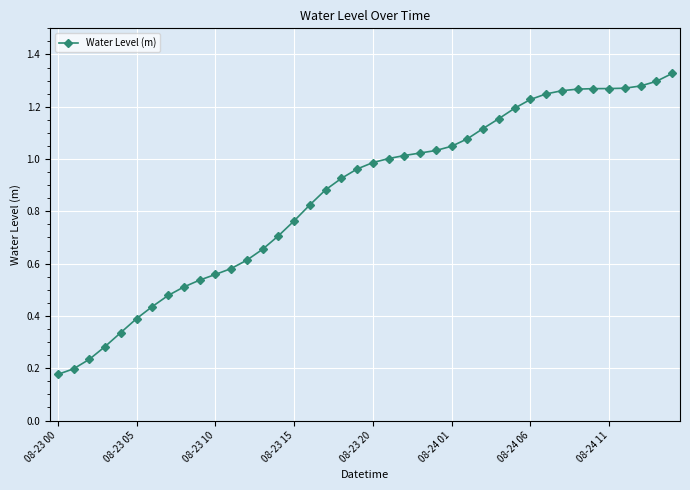

Is this an area chart (filled region under the line)?

No